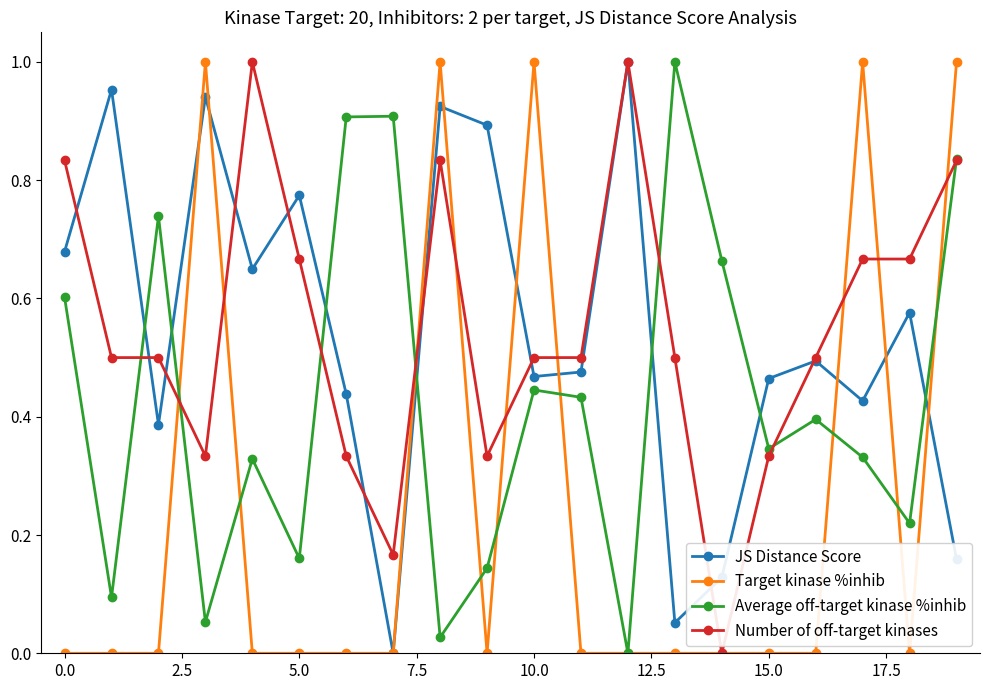

How many interior local valleys does the JS Distance Score series have?

6